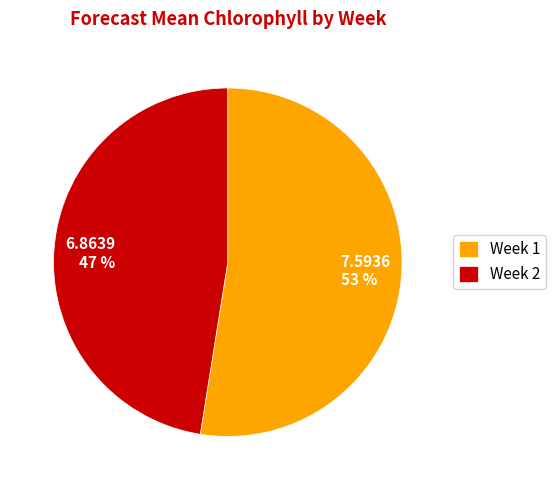

To the nearest percent, what is the average slice percentage?

50%